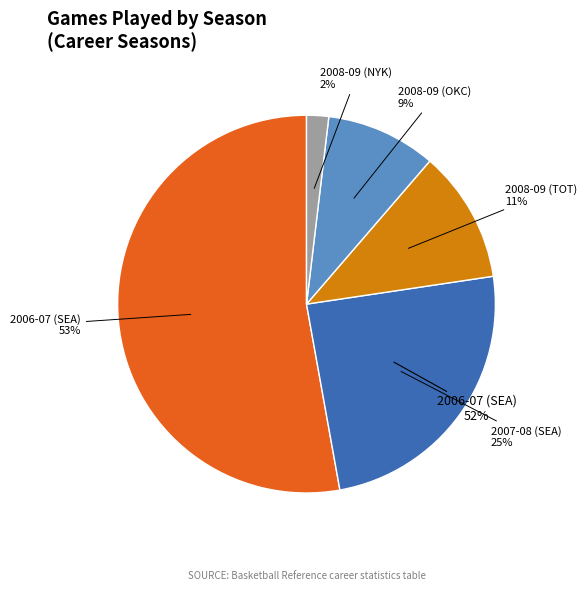

To the nearest percent, what portion does 2008-09 (TOT) represent?

11%